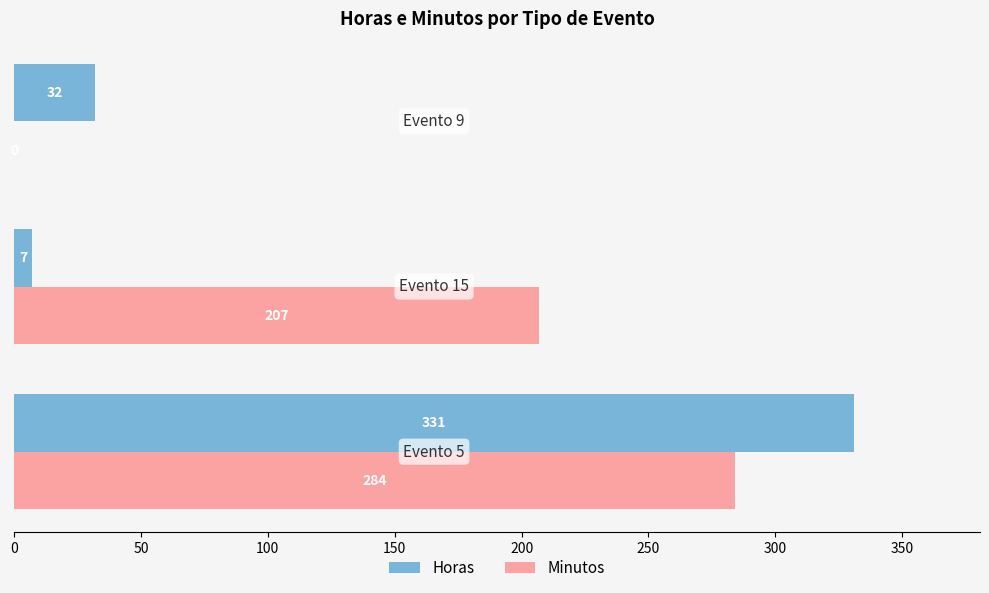

What is the sum of all Minutos values?

491